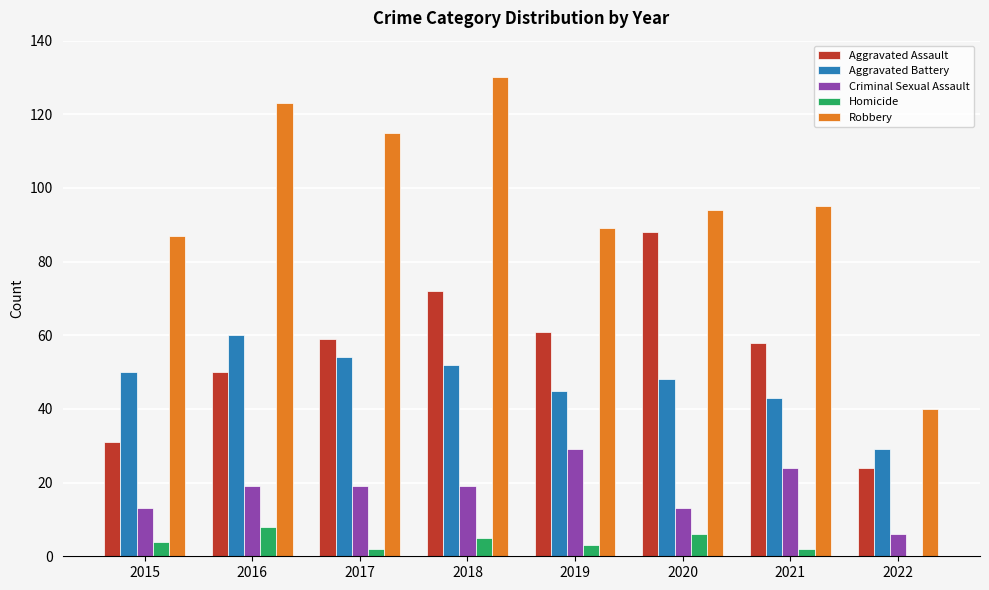

Which series has the largest total across all categories?

Robbery